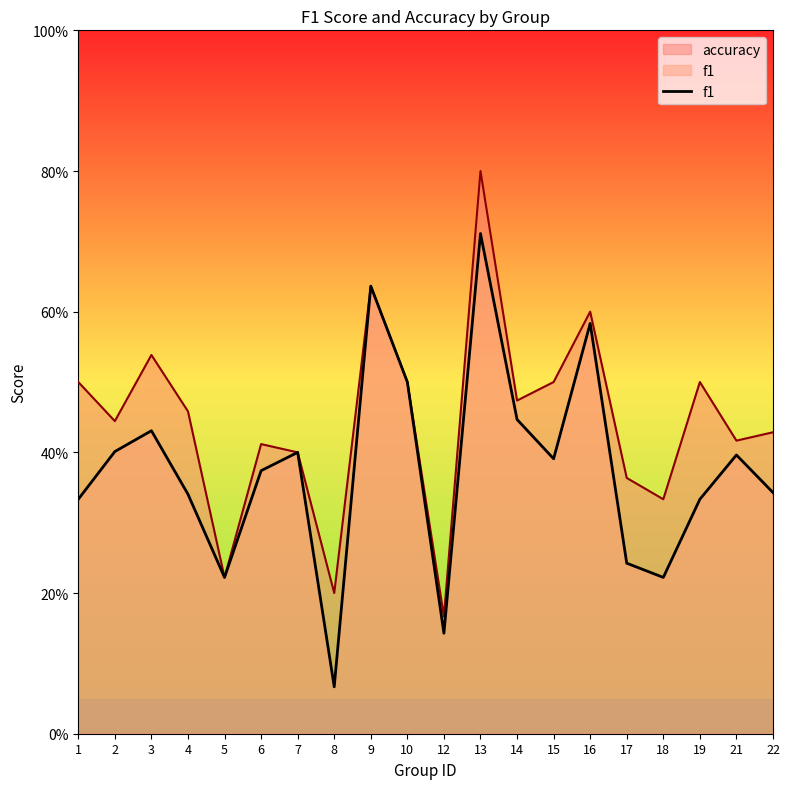

Which label corresponds to the smallest value in the chart?

8